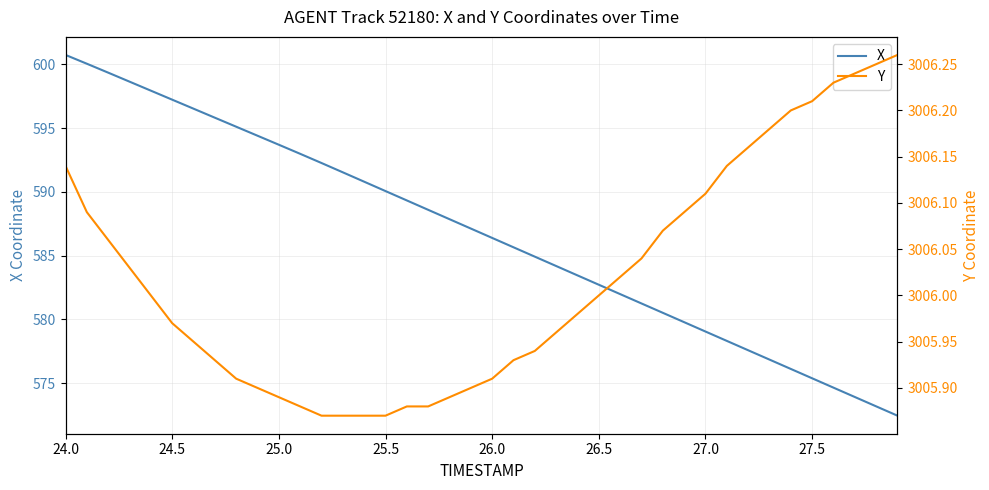

At which label does X reach its peak?

24.0